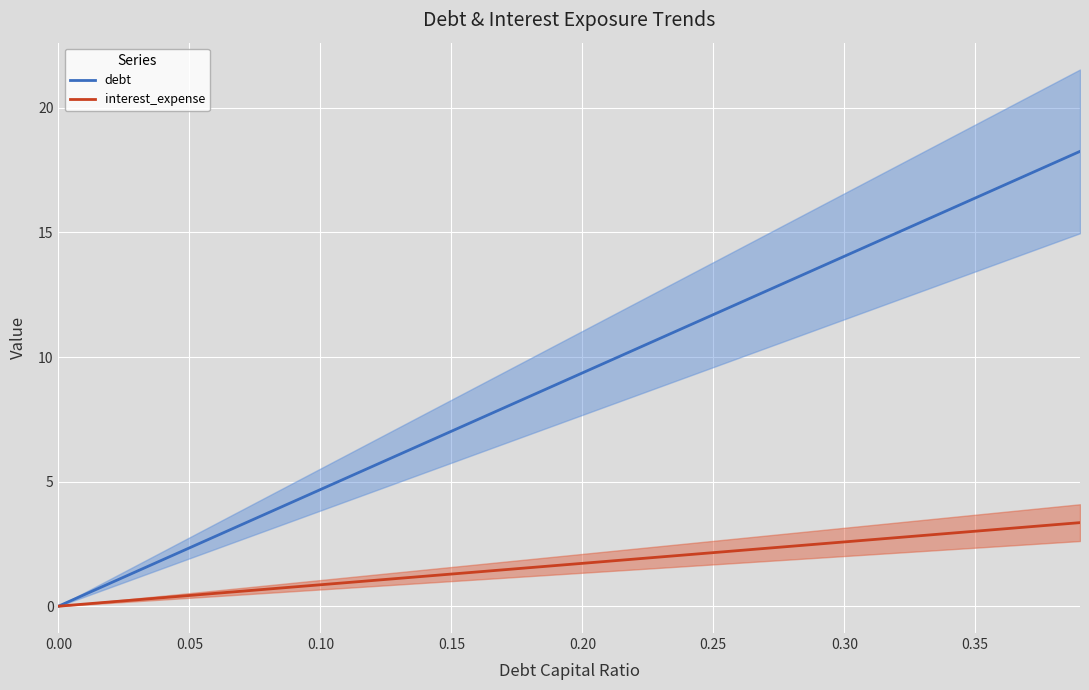

Where does the debt series first go above 9?

0.20